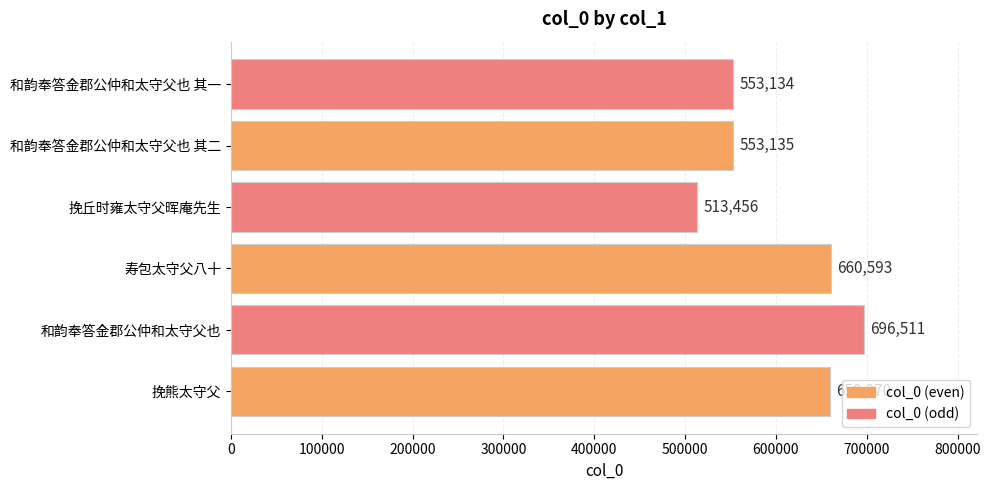

Rank the categories by value from highest to lowest.

和韵奉答金郡公仲和太守父也, 寿包太守父八十, 挽熊太守父, 和韵奉答金郡公仲和太守父也 其二, 和韵奉答金郡公仲和太守父也 其一, 挽丘时雍太守父晖庵先生